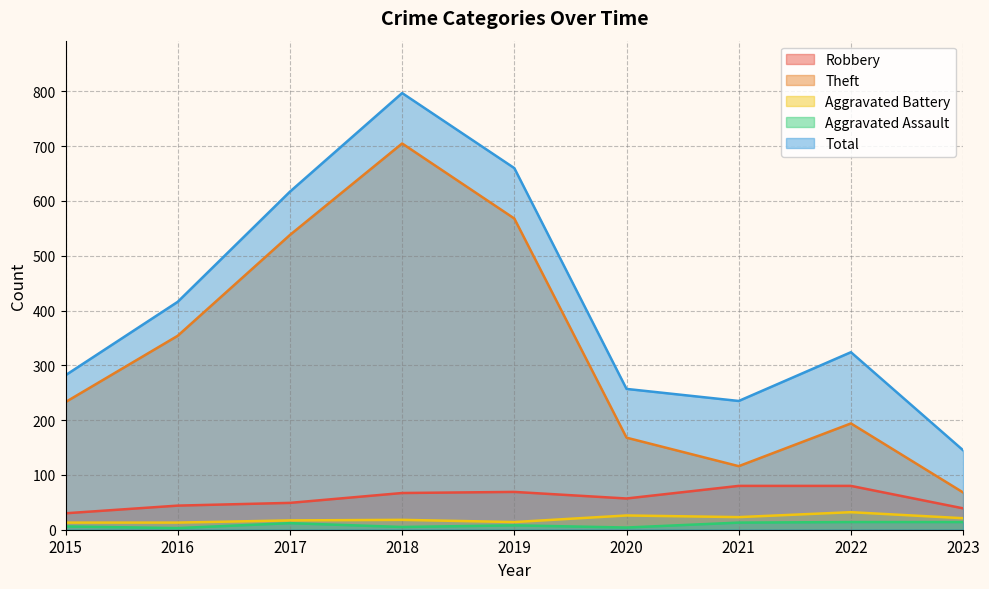

What is the minimum value shown in the chart?

3